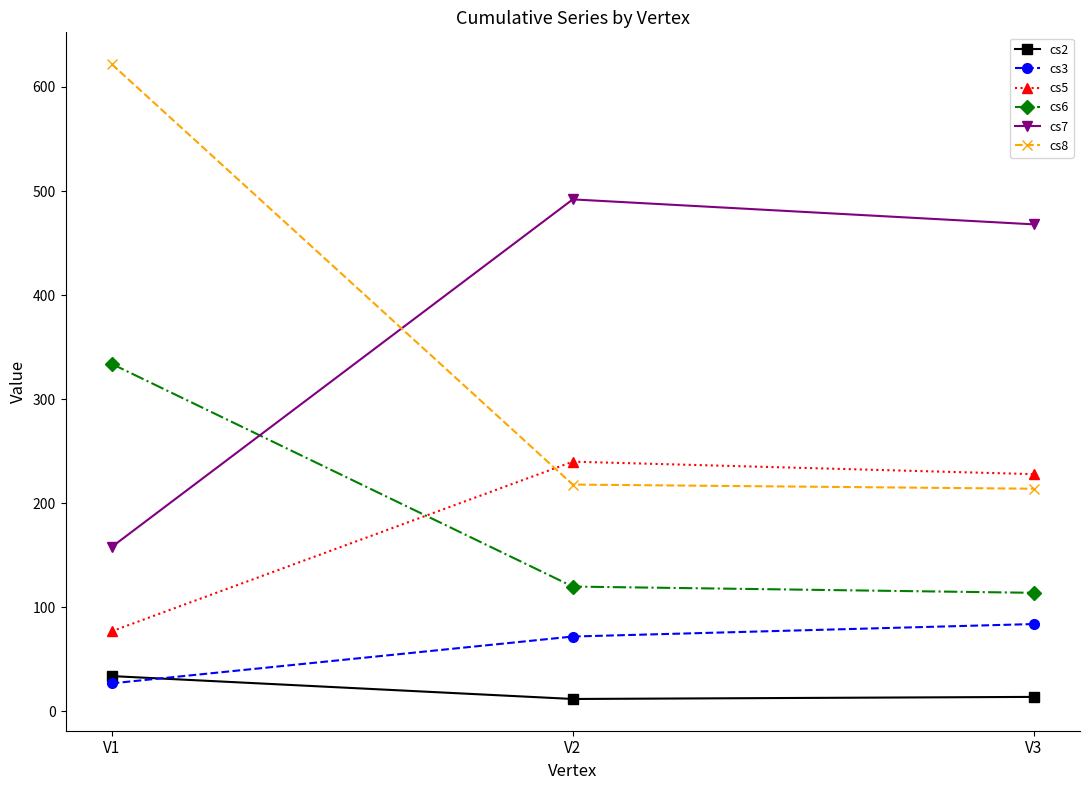

What is the sum of the cs7 values at V1 and V3?

626